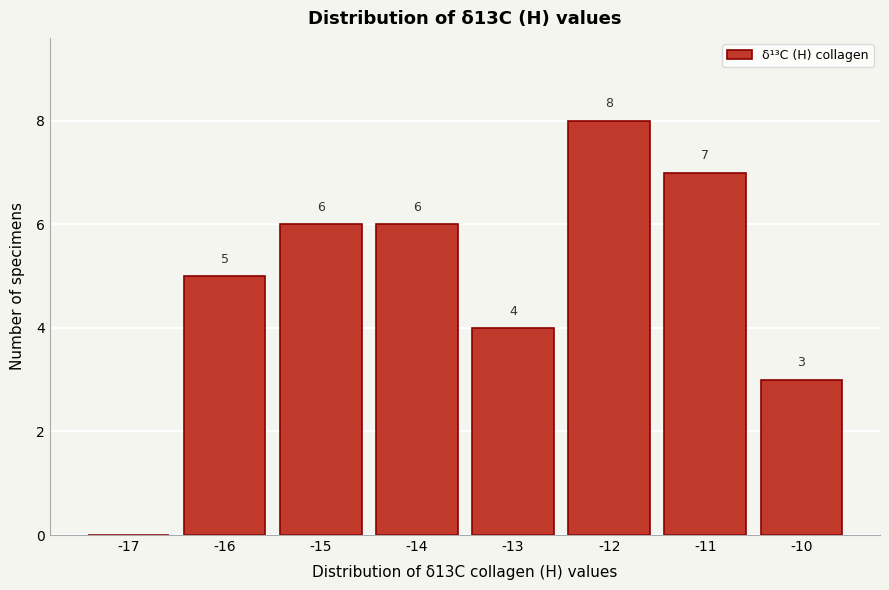

Reading right to left, transcribe all the data shown in this chart.

-10=3	-11=7	-12=8	-13=4	-14=6	-15=6	-16=5	-17=0